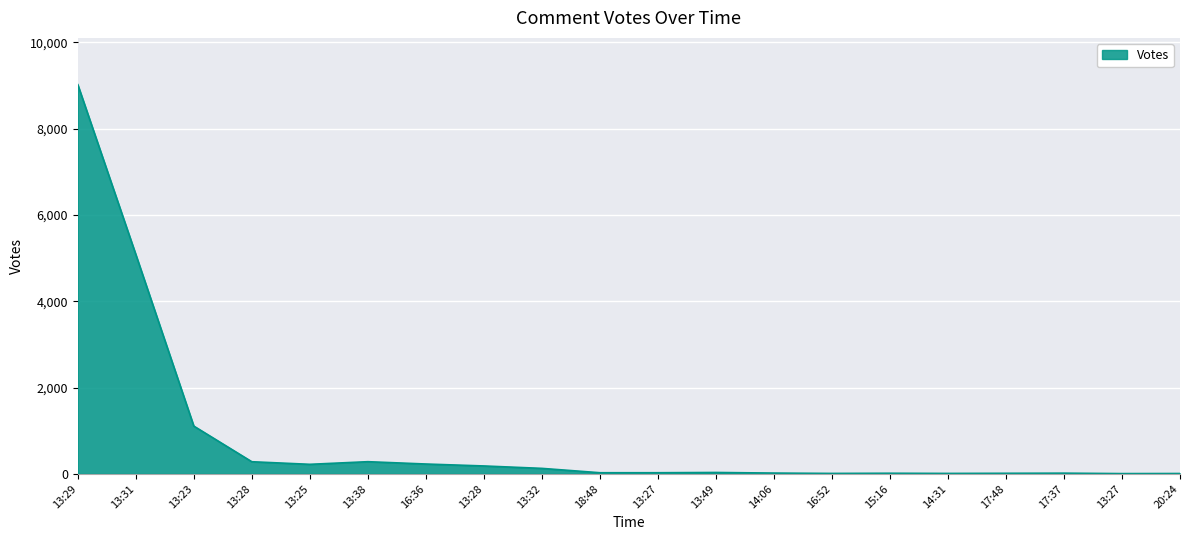

What is the difference between the maximum and minimum values?

9017